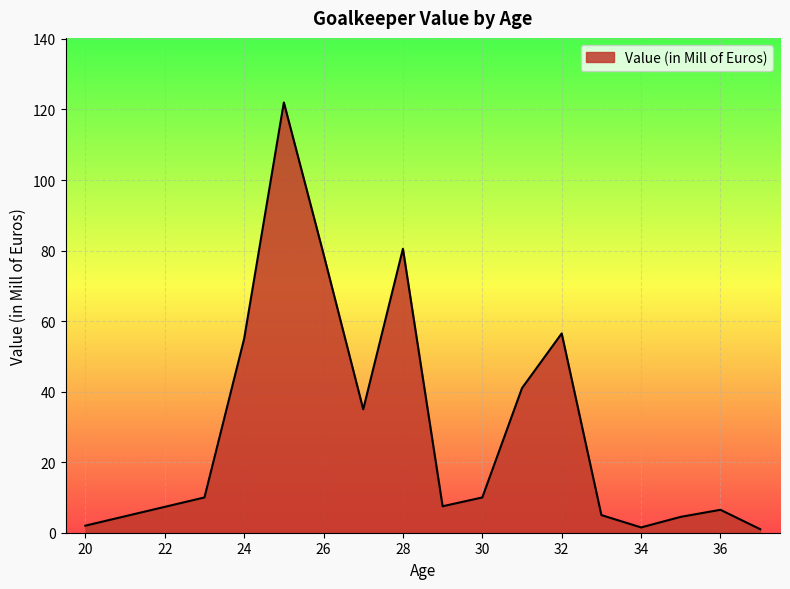

What value does the data have at 32?

56.5